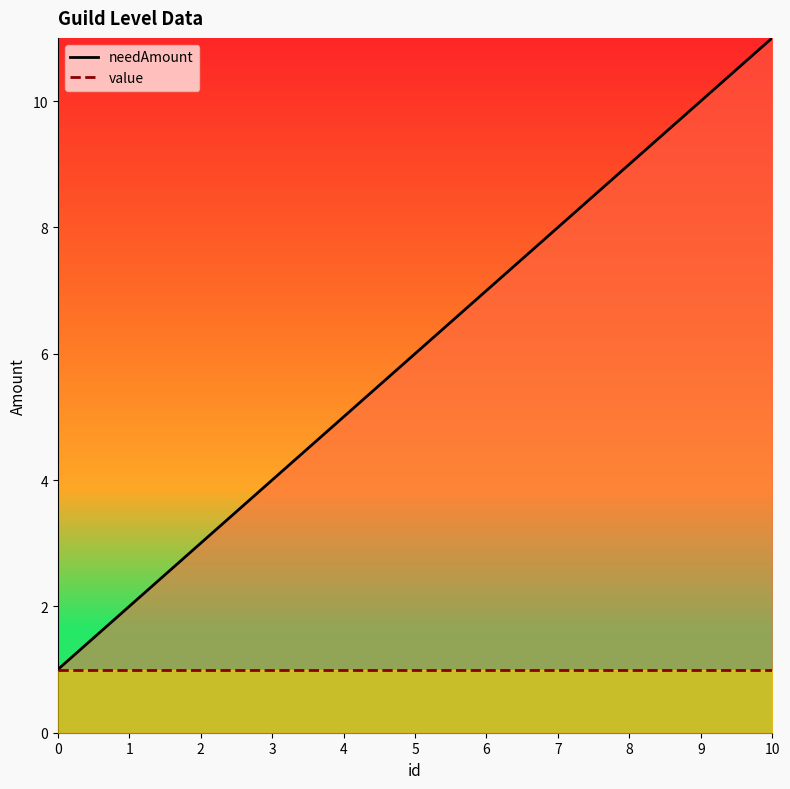

What is the sum of the values at 5 and 6?

13